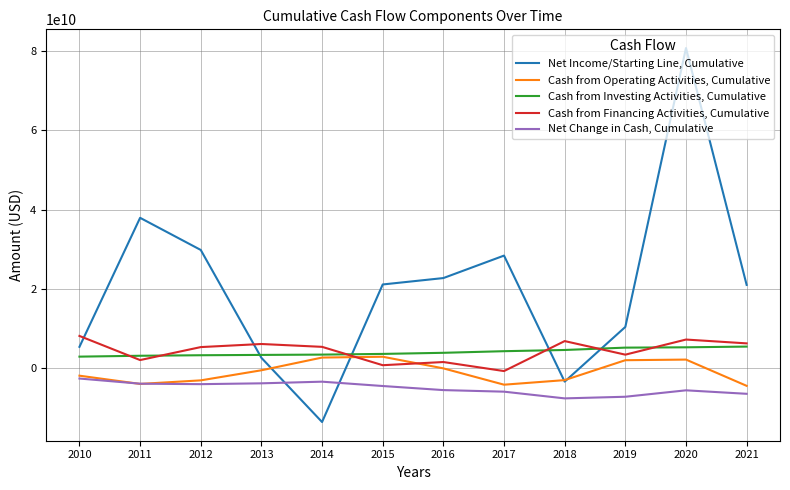

The Net Change in Cash, Cumulative series shows -6466000000 at 2021. True or false?

True